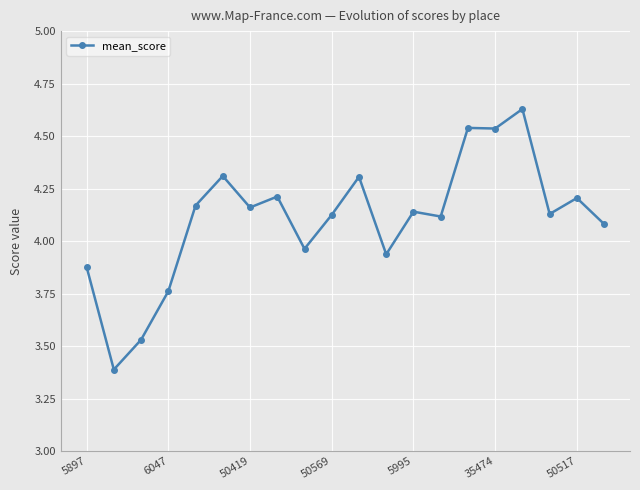

What is the minimum value shown in the chart?

3.4